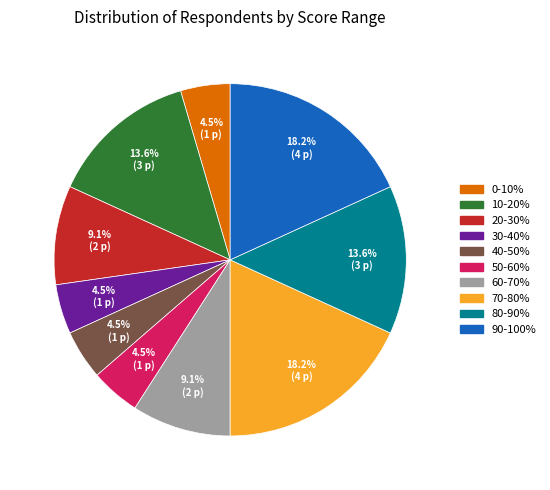

Is there any slice that represents more than half of the pie?

No